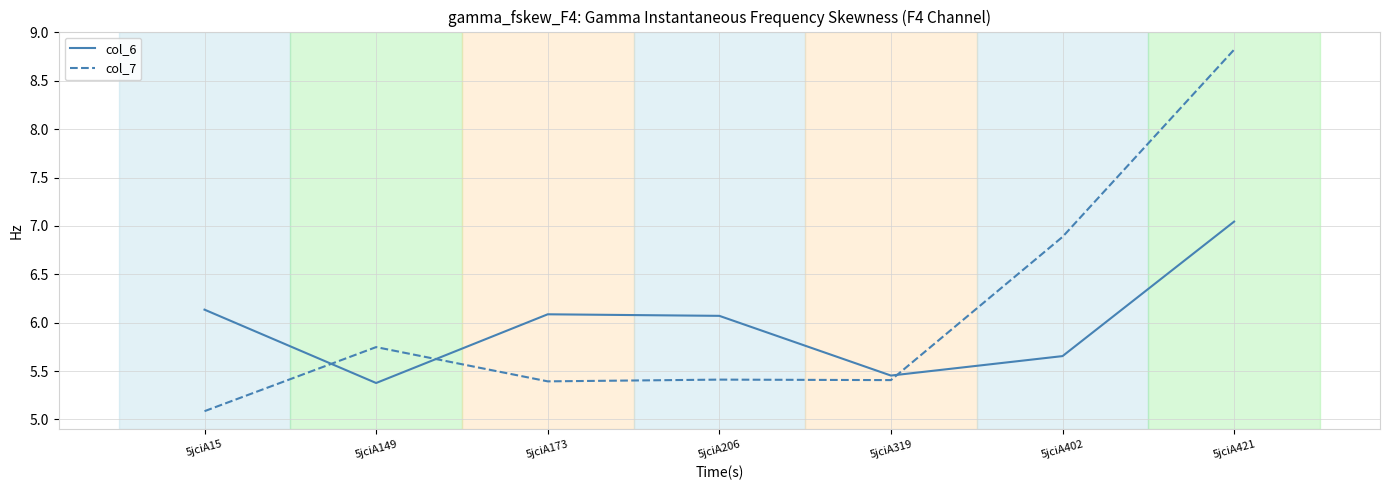

At which label does col_6 reach its peak?

5jciA421